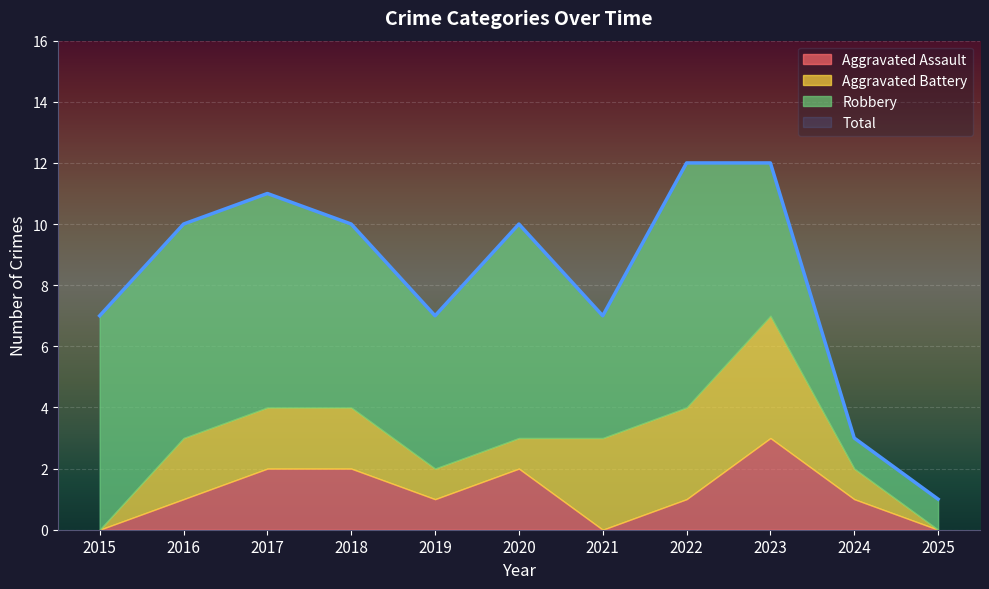

Which has a higher value, 2018 or 2022?

2018